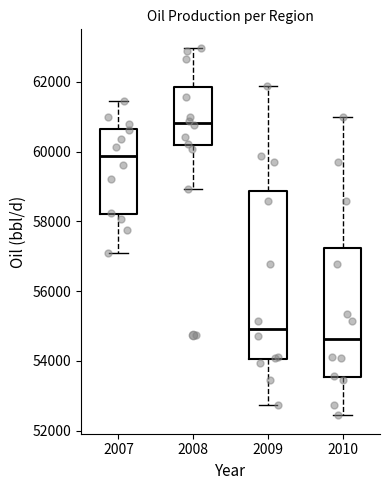

Reading left to right, read every box against the y-axis: the position of its median line, the range the box covers, and the ends of its whiskers. The values are not printed on the chart, so give them approximately, as read against the axis.

2007: median 59800, box 58200 to 60600, whiskers 57200 to 61400
2008: median 60800, box 60200 to 61800, whiskers 59000 to 63000
2009: median 55000, box 54000 to 58800, whiskers 52800 to 61800
2010: median 54600, box 53600 to 57200, whiskers 52400 to 61000